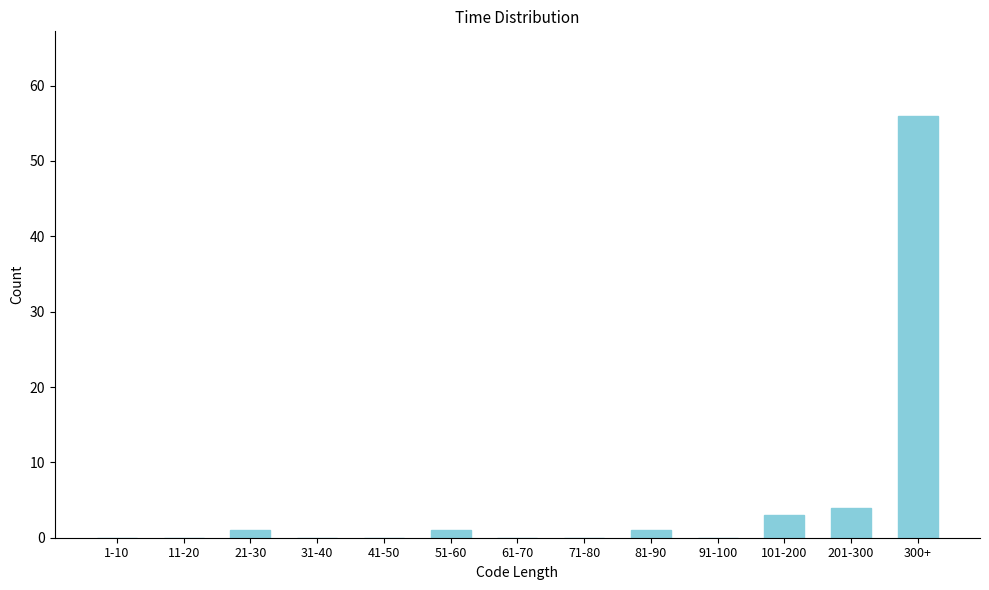

Reading left to right, extract all data points from this chart.

1-10=0	11-20=0	21-30=1	31-40=0	41-50=0	51-60=1	61-70=0	71-80=0	81-90=1	91-100=0	101-200=3	201-300=4	300+=56